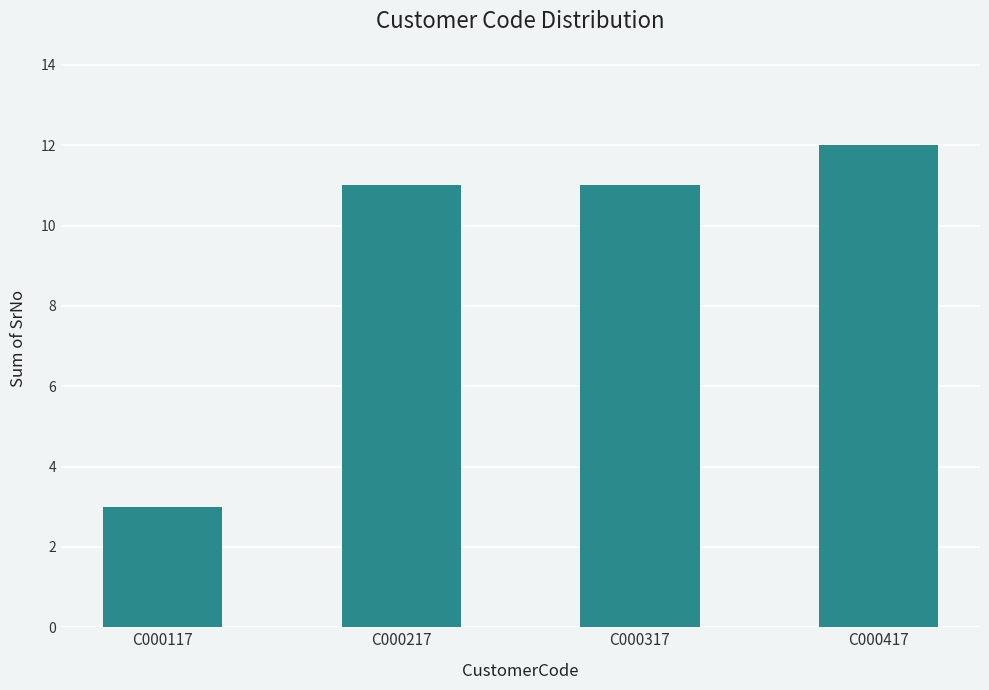

Count the values in the range 11 to 12.

3